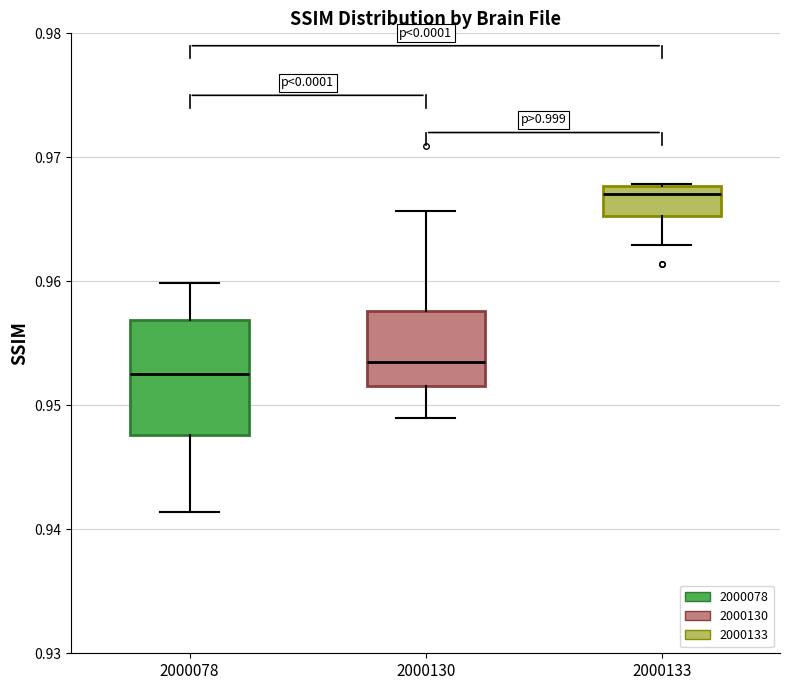

Where does the lower whisker of the box at x = 2000130 end on the y-axis? The values are not printed on the chart, so give them approximately, as read against the axis.

0.949